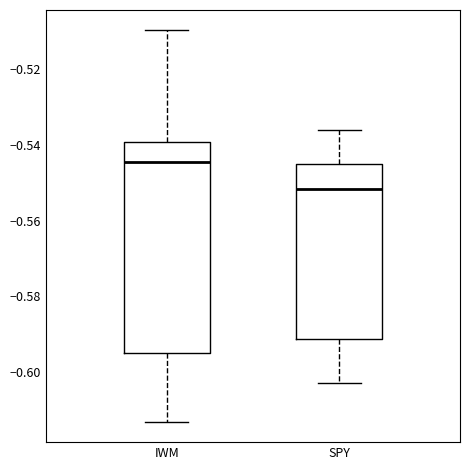

Which box is the tallest, from its lower edge to its upper edge?

IWM